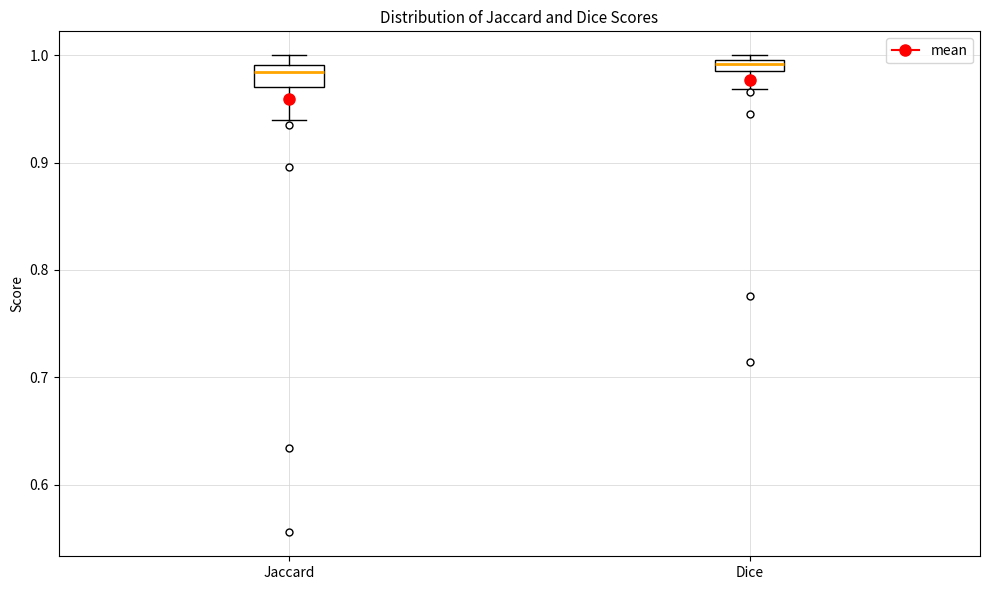

Where is the lower edge of the box for Jaccard on the y-axis? The values are not printed on the chart, so give them approximately, as read against the axis.

0.97